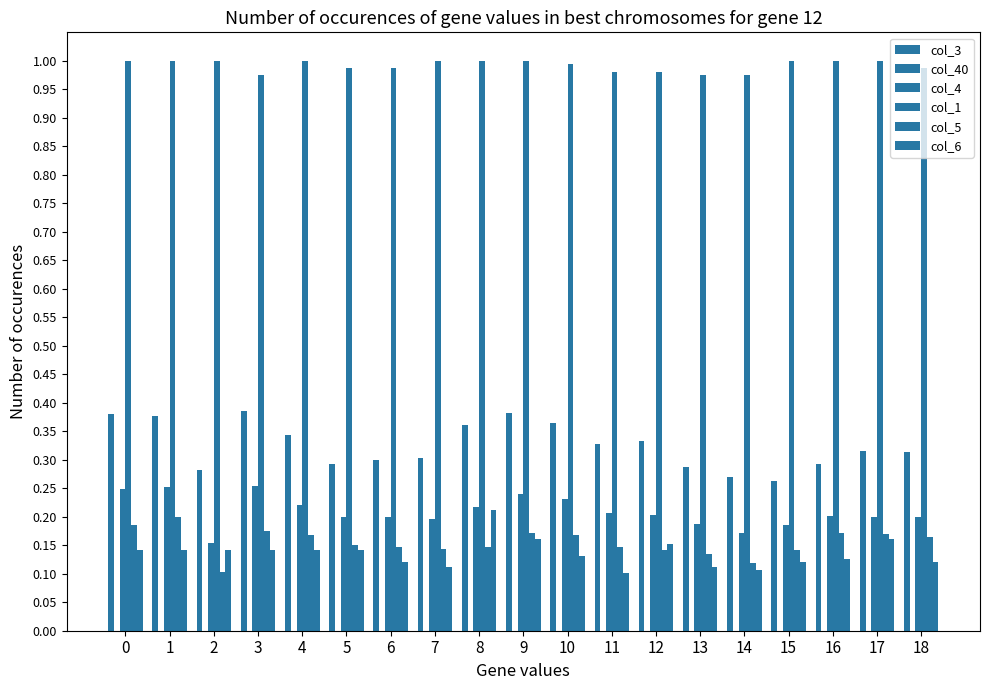

What is the difference between the second highest and minimum values in the col_6 series?

0.1